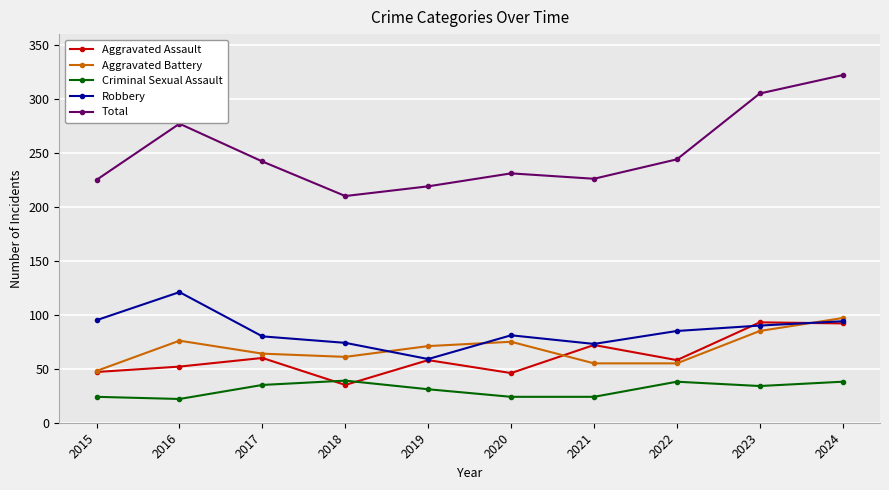

Does the chart display data point markers on the line(s)?

Yes